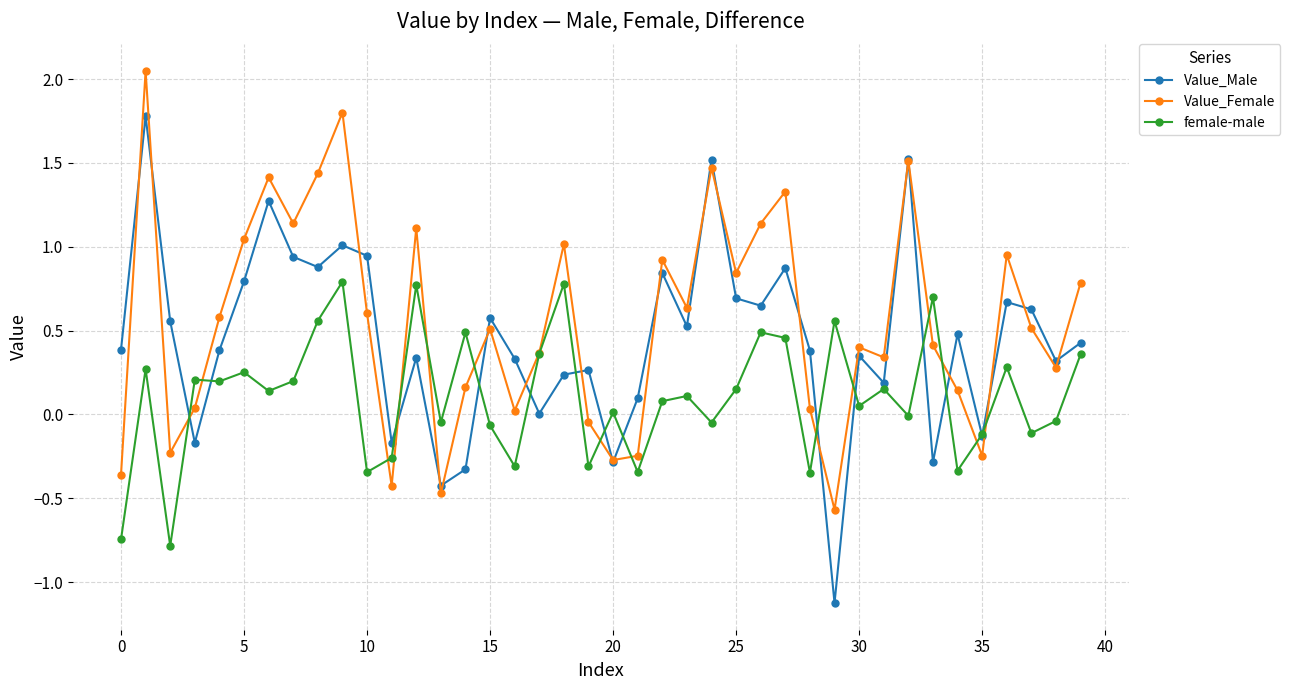

What is the value of the Value_Female point at the 30th from the left?

-0.6